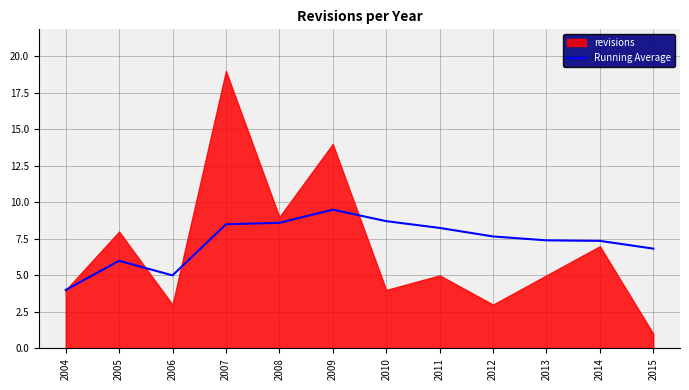

Which category has the highest value in the Running Average series?

2009